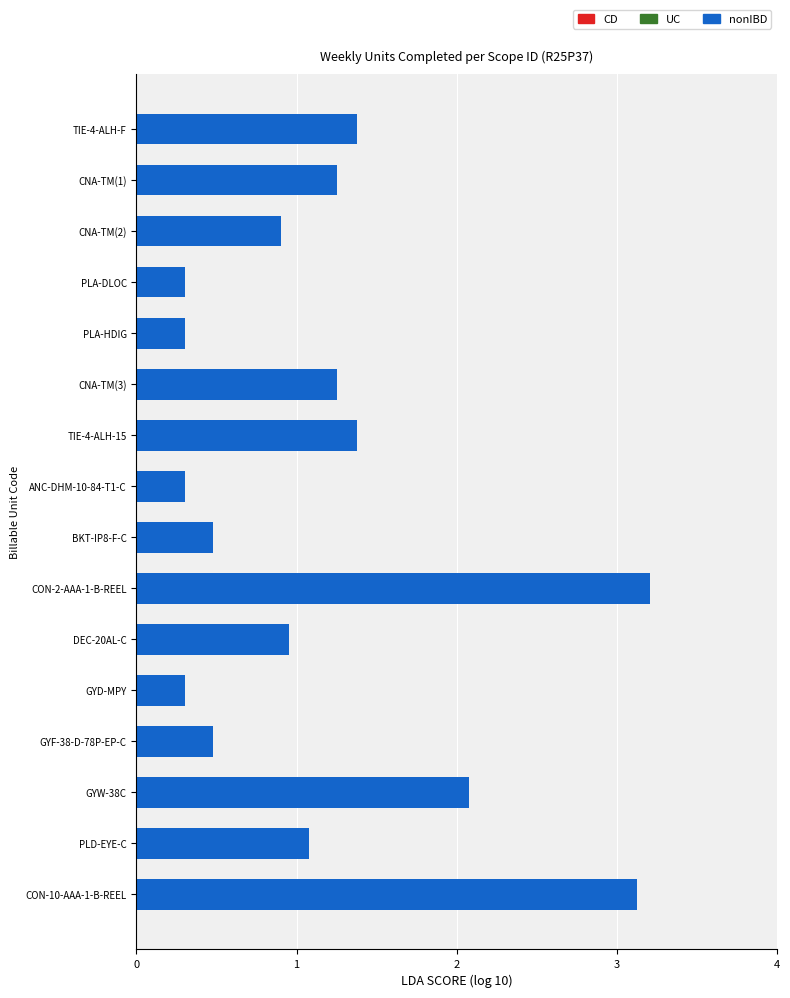

The value at CNA-TM(2) is 1.5. True or false?

False